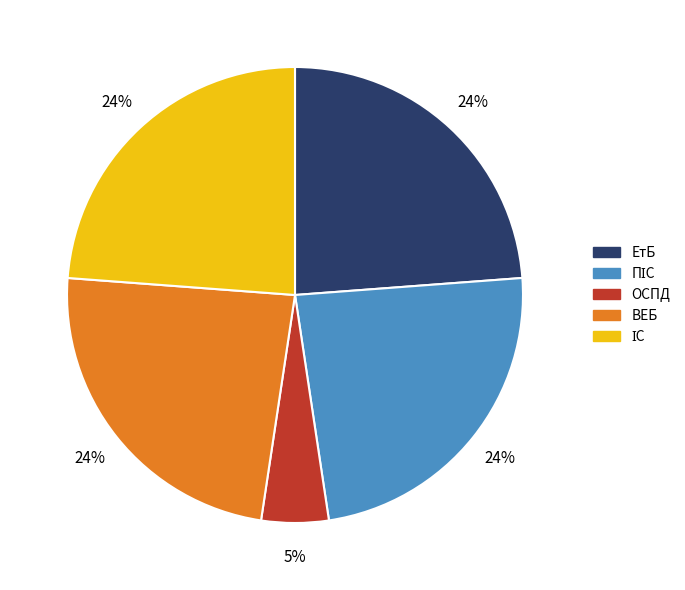

Does any single category account for the majority?

No